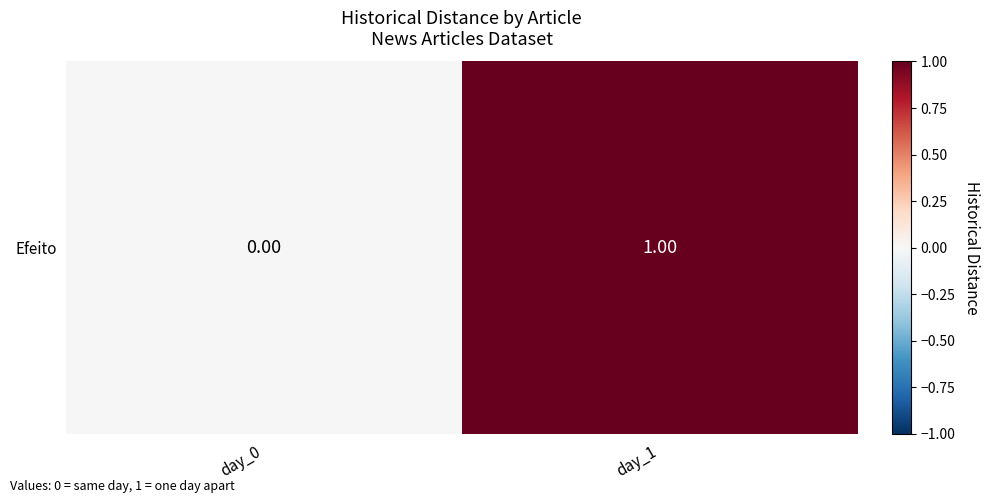

How many positive values are there?

1